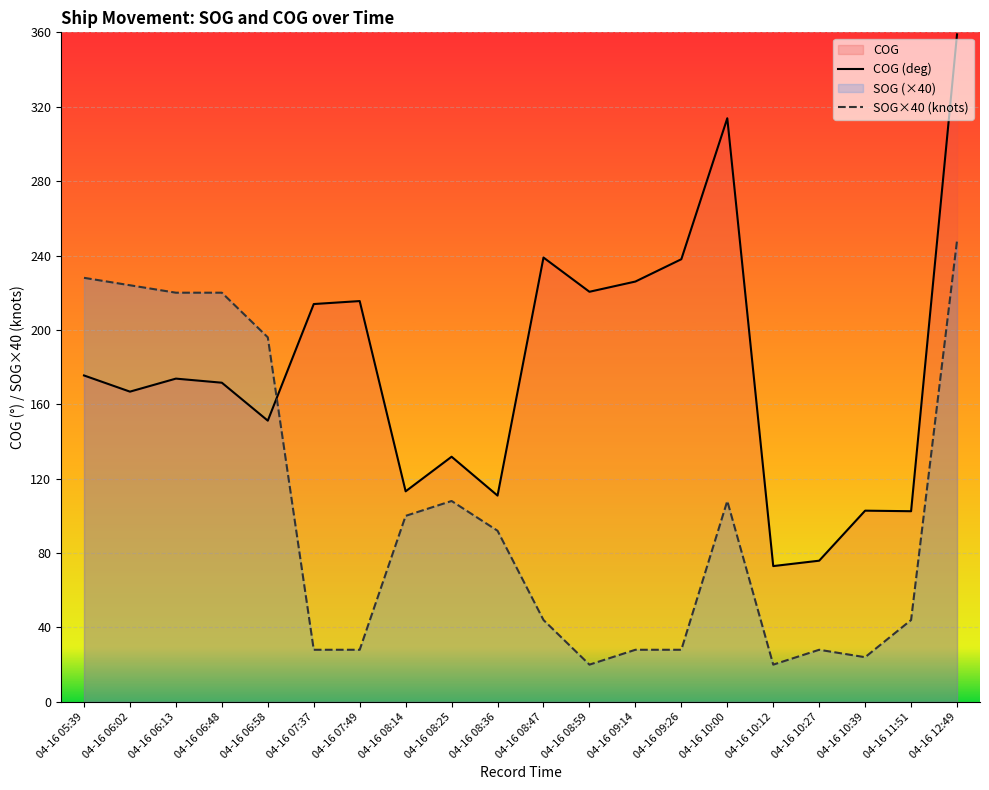

What is the greatest value displayed?

358.9